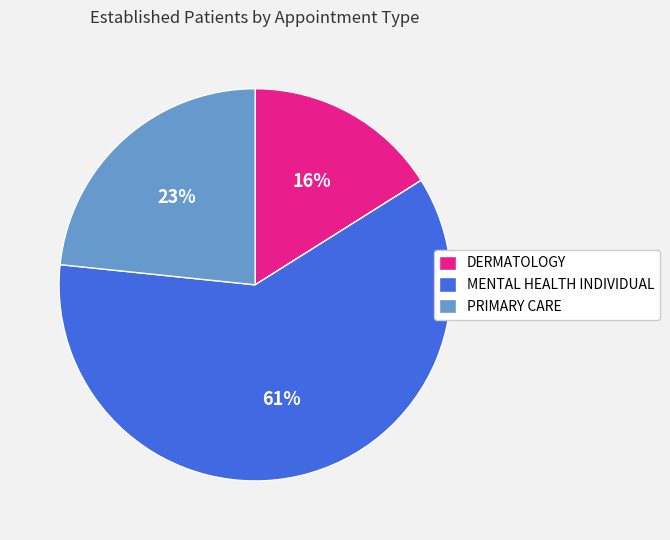

What is the ratio of the value at MENTAL HEALTH INDIVIDUAL to the value at DERMATOLOGY?

3.8